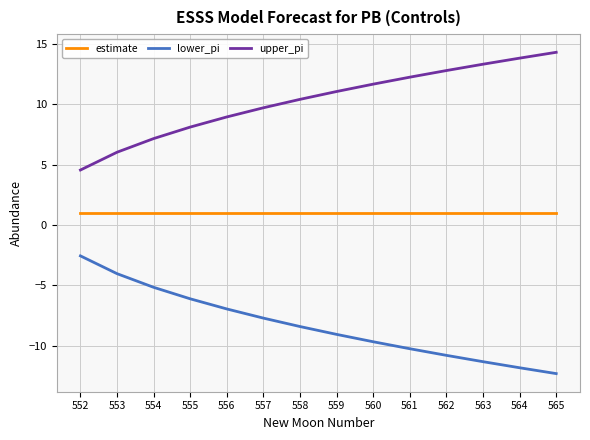

True or false: upper_pi has a value of 2.2 at 554.

False